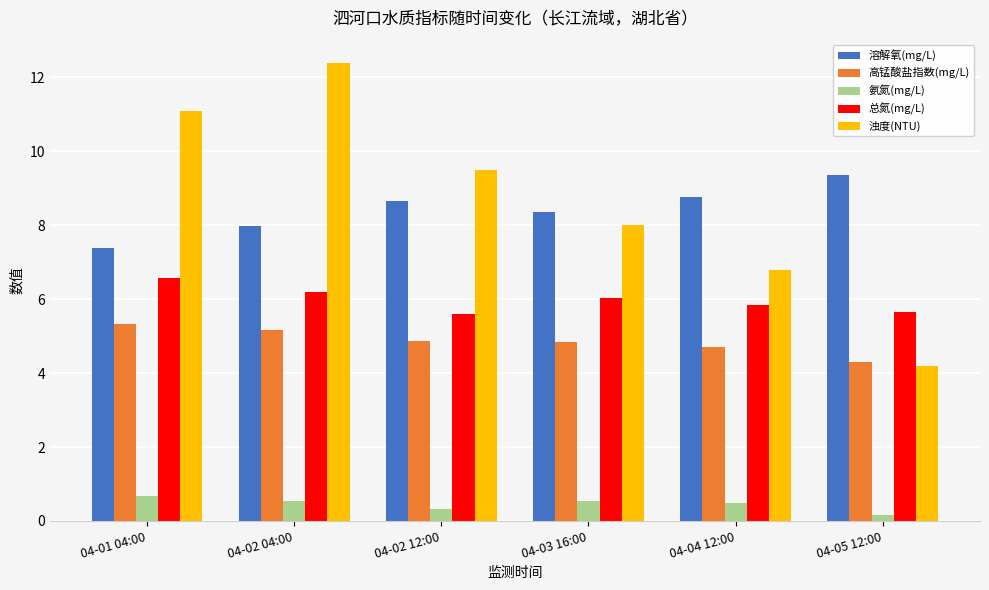

What is the label of the 6th bar from the left?

04-05 12:00